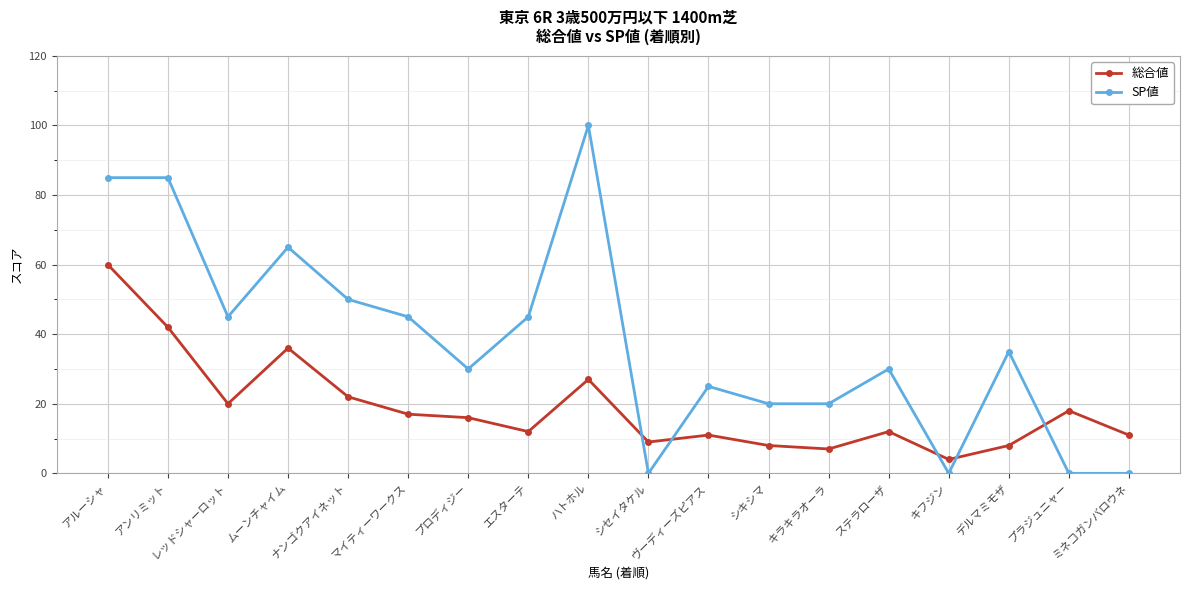

How many categories are shown in the chart?

18